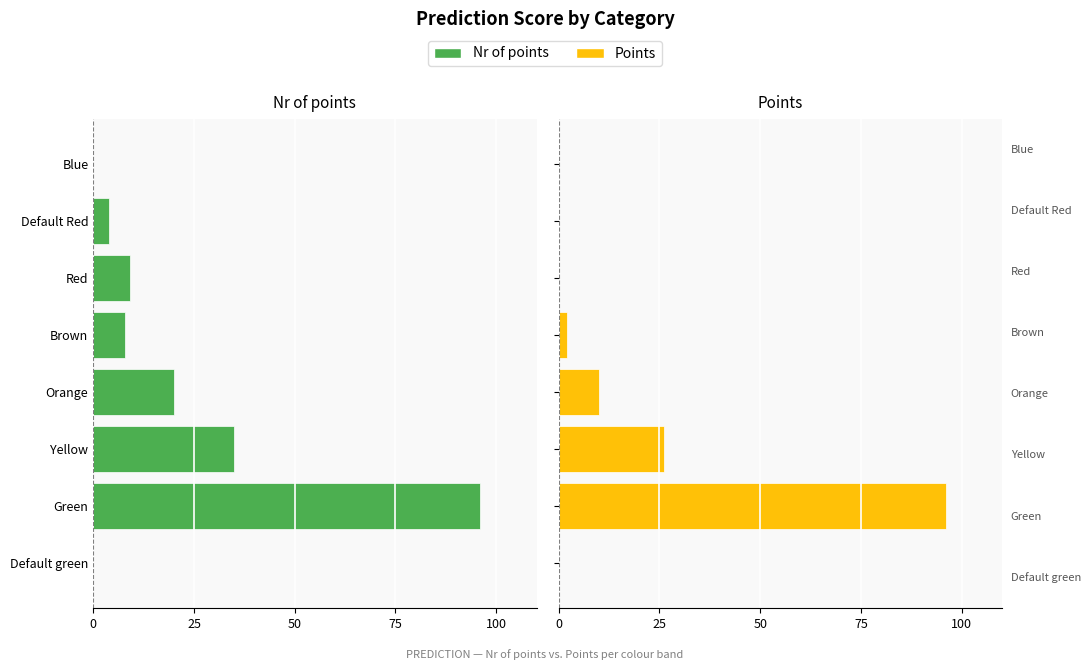

Which has a higher value, Orange or Default green?

Default green